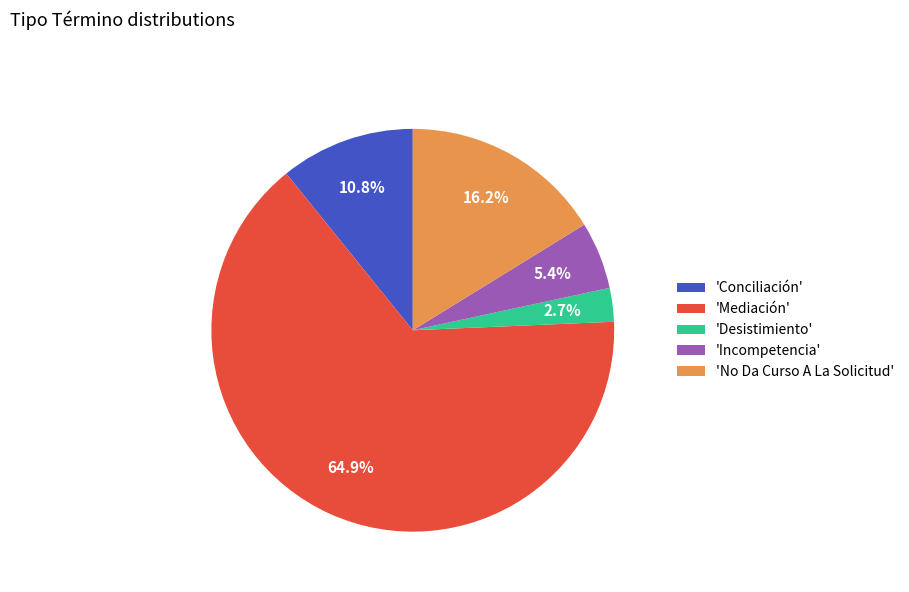

Which category accounts for the majority?

'Mediación'